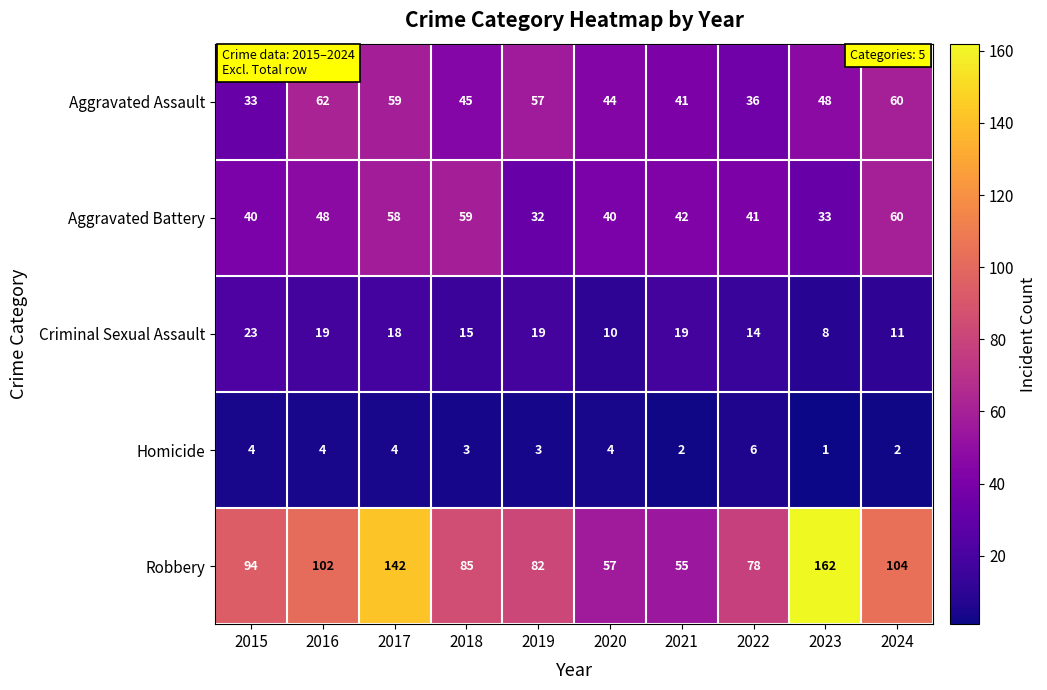

Count the number of categories in the chart.

10